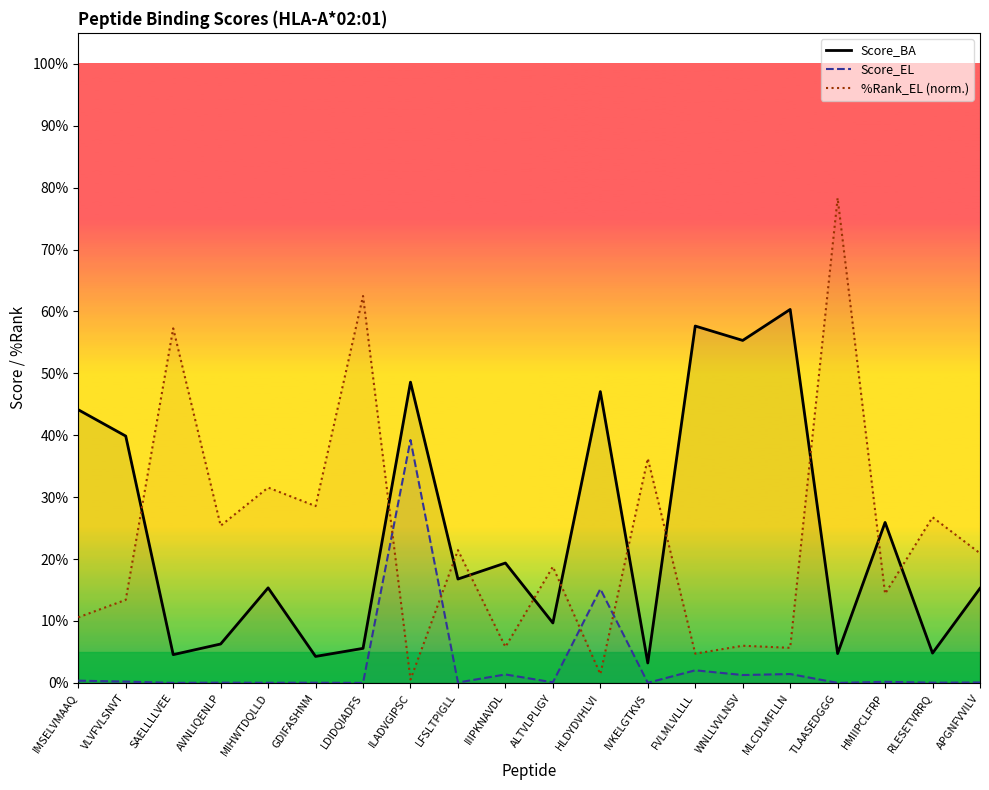

In Score_BA, how many points are lower than both neighbors (excluding endpoints)?

8